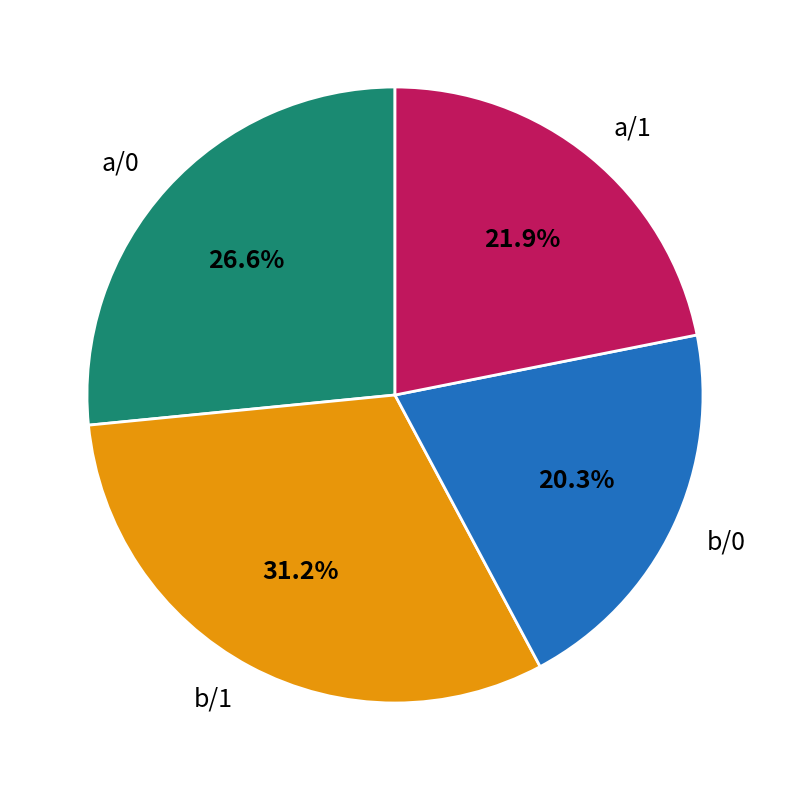

Rank the categories by value from lowest to highest.

b/0, a/1, a/0, b/1